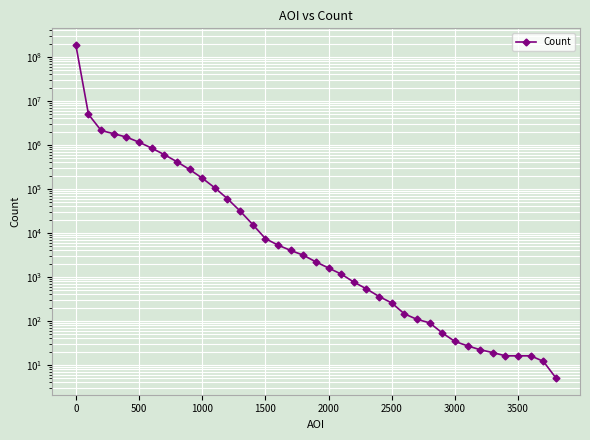

How many lines are shown in the chart?

1